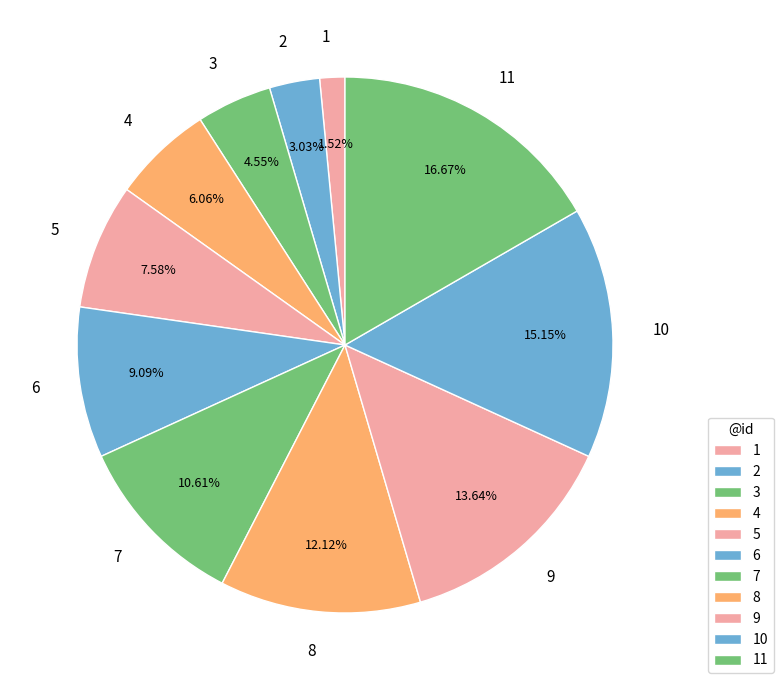

Is there any slice that represents more than half of the pie?

No